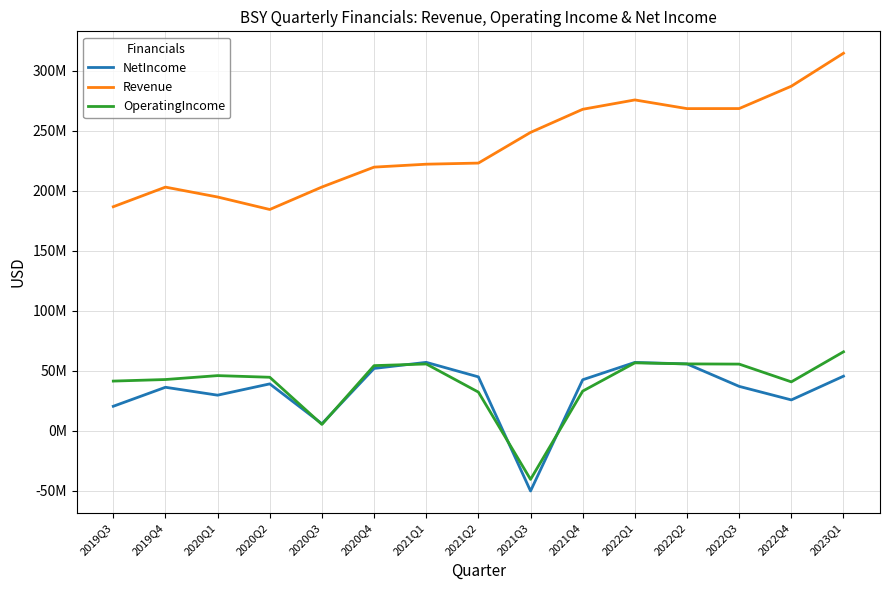

What are all the series names shown in the legend?

NetIncome, Revenue, OperatingIncome